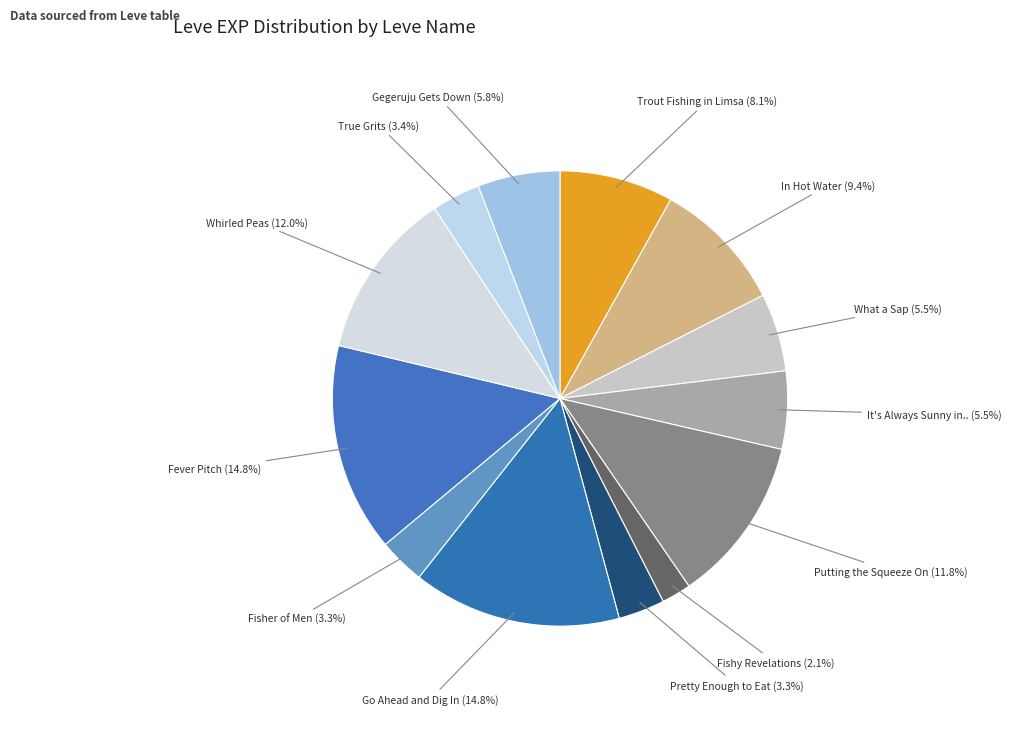

Is there any slice that represents more than half of the pie?

No